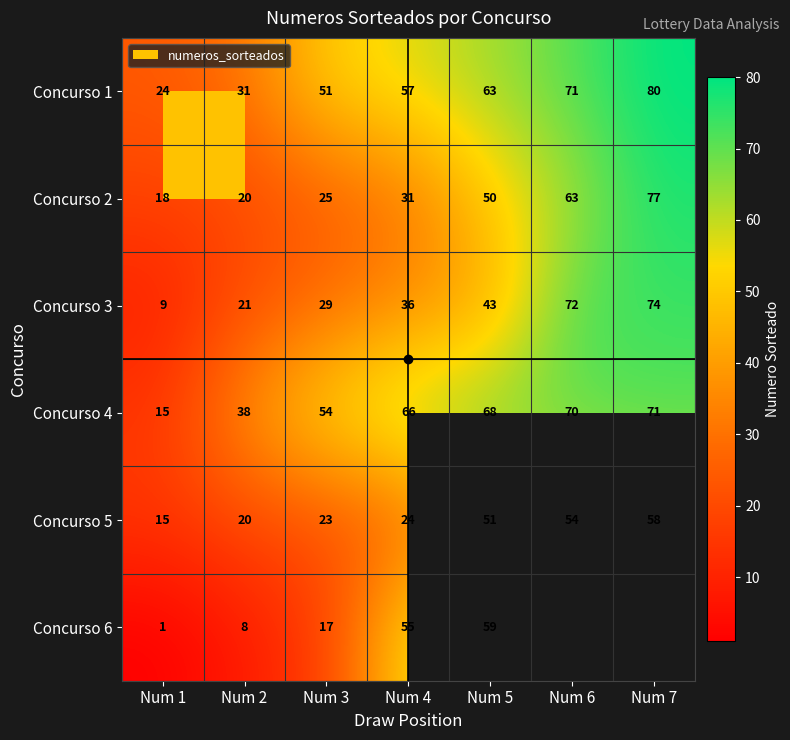

The value of Concurso 5 at Num 1 is 15. True or false?

True